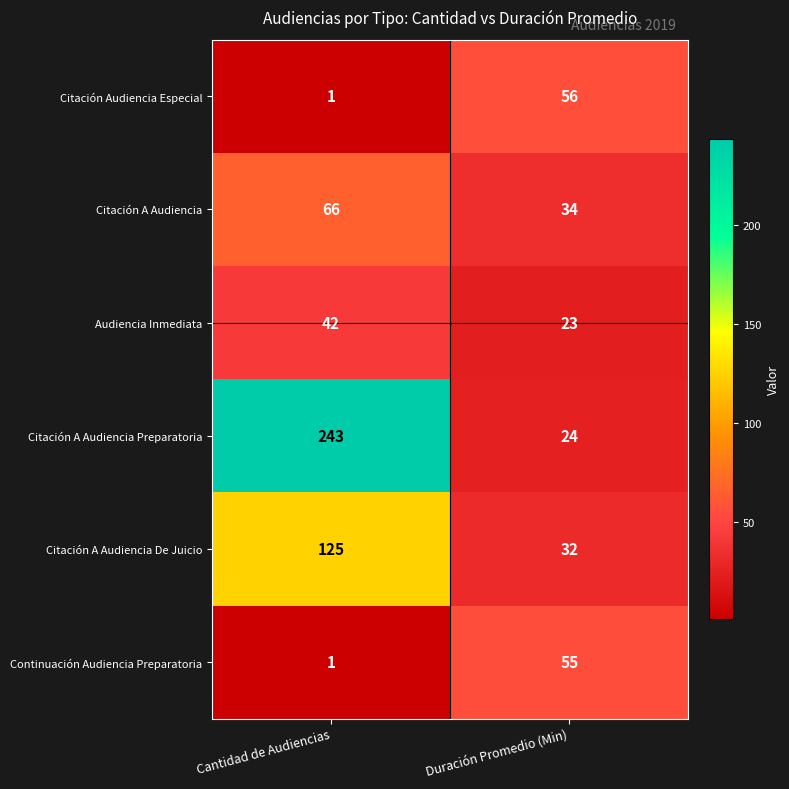

Reading left to right, extract all data points from this chart.

Citación Audiencia Especial: Cantidad de Audiencias=1	Duración Promedio (Min)=56
Citación A Audiencia: Cantidad de Audiencias=66	Duración Promedio (Min)=34
Audiencia Inmediata: Cantidad de Audiencias=42	Duración Promedio (Min)=23
Citación A Audiencia Preparatoria: Cantidad de Audiencias=243	Duración Promedio (Min)=24
Citación A Audiencia De Juicio: Cantidad de Audiencias=125	Duración Promedio (Min)=32
Continuación Audiencia Preparatoria: Cantidad de Audiencias=1	Duración Promedio (Min)=55